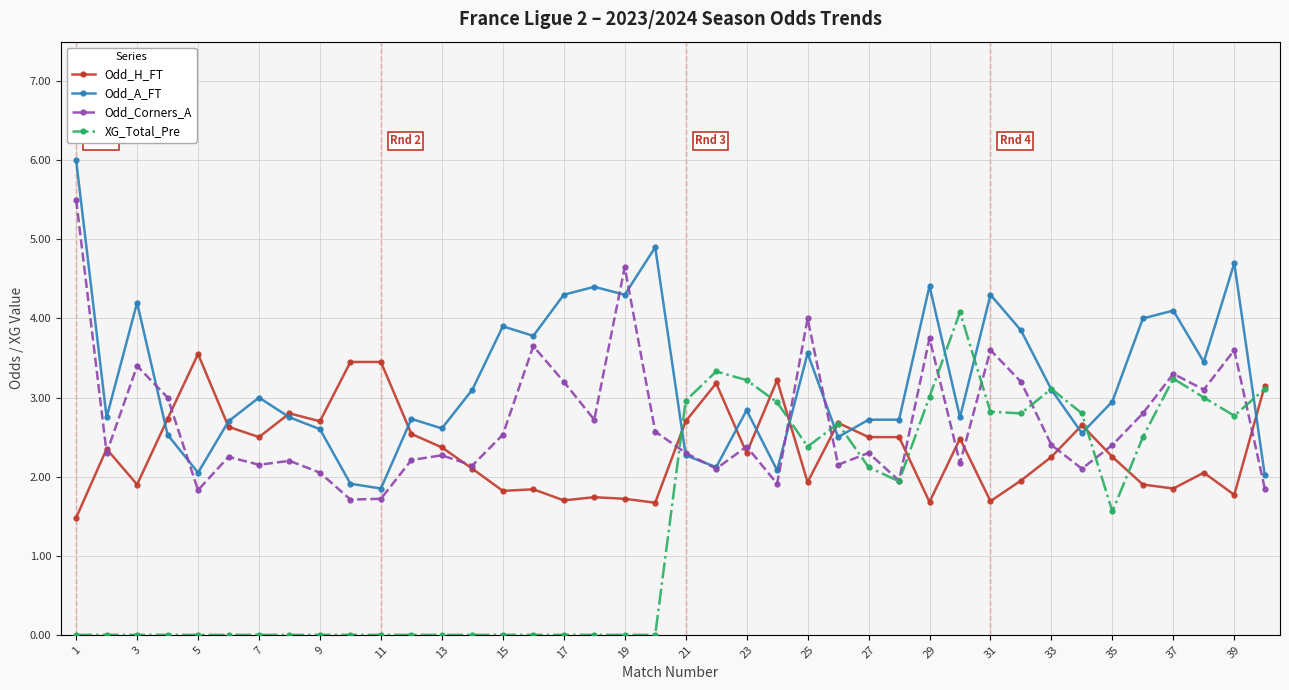

Which series has the largest total across all categories?

Odd_A_FT